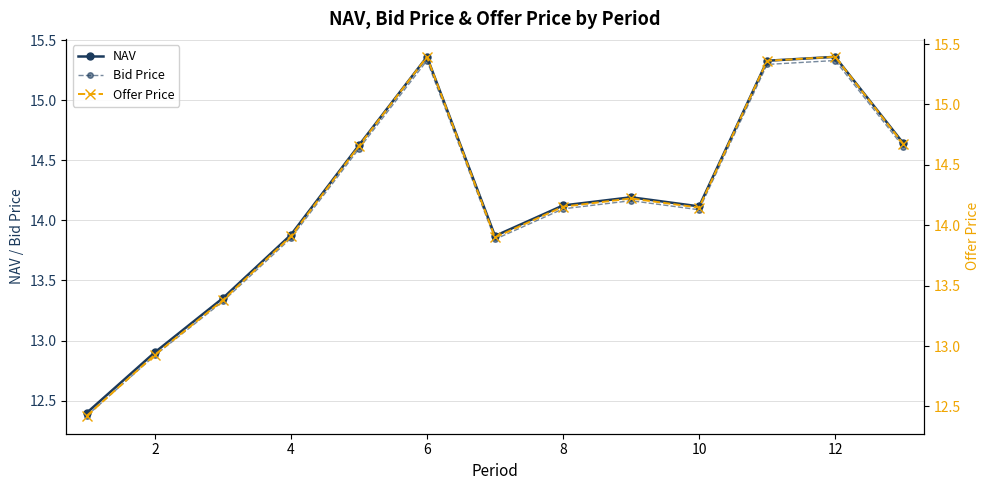

Which series has the largest total across all categories?

Offer Price